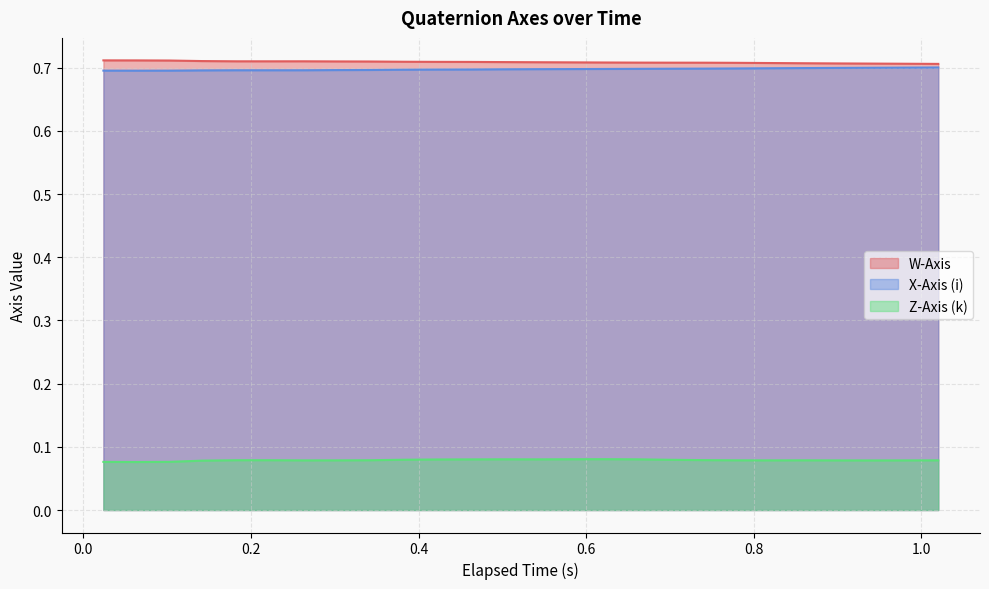

True or false: Z-Axis (k) and W-Axis intersect in this chart.

False